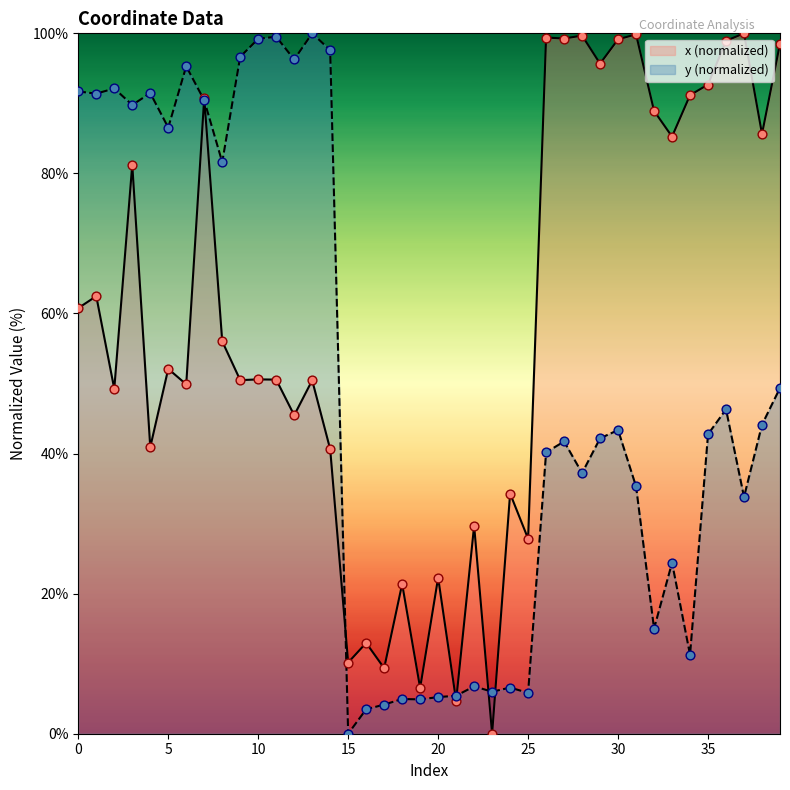

Which series has the largest Y range (max minus min)?

x